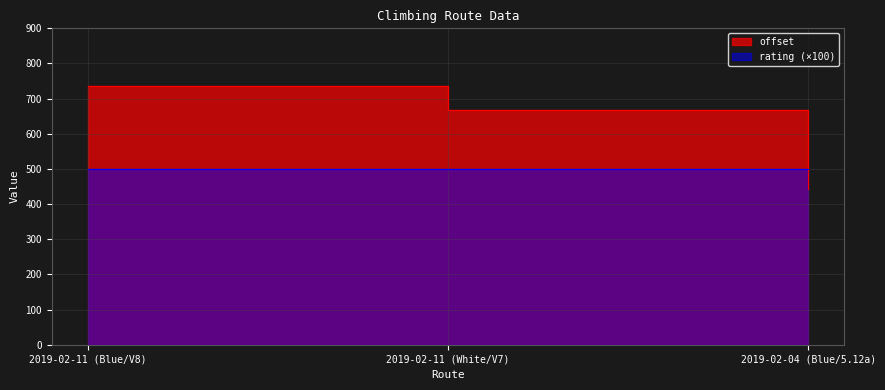

How many data points are less than 667?

1